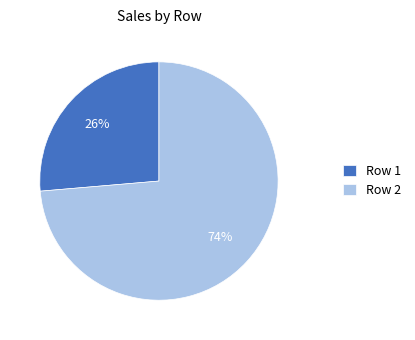

Does Row 1 account for over 50% of the chart?

No